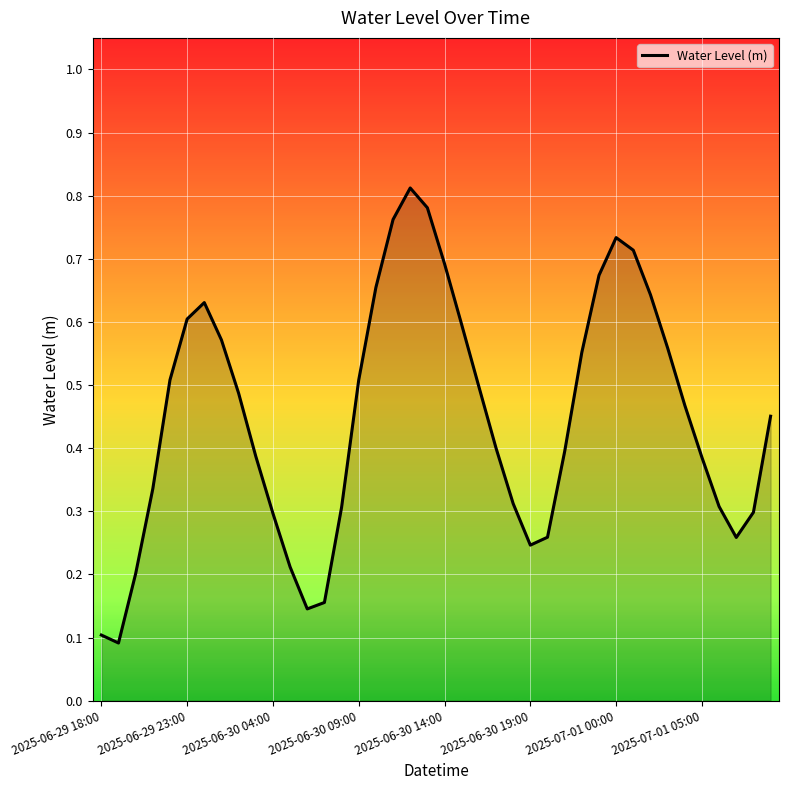

Does the chart display data point markers on the line(s)?

No